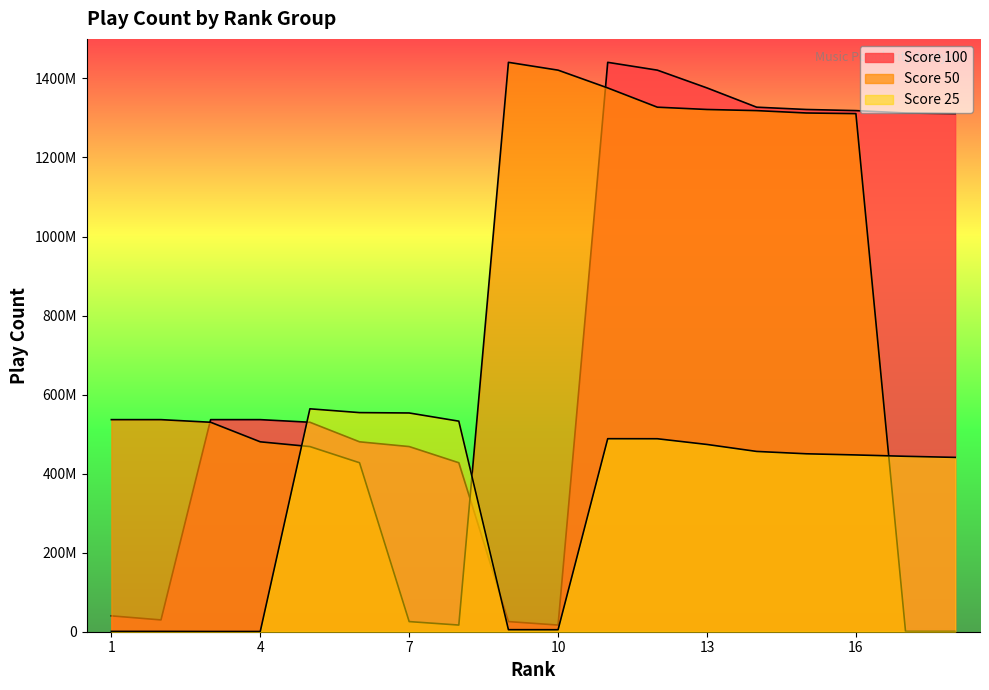

What is the maximum value shown in the chart?

1440687084